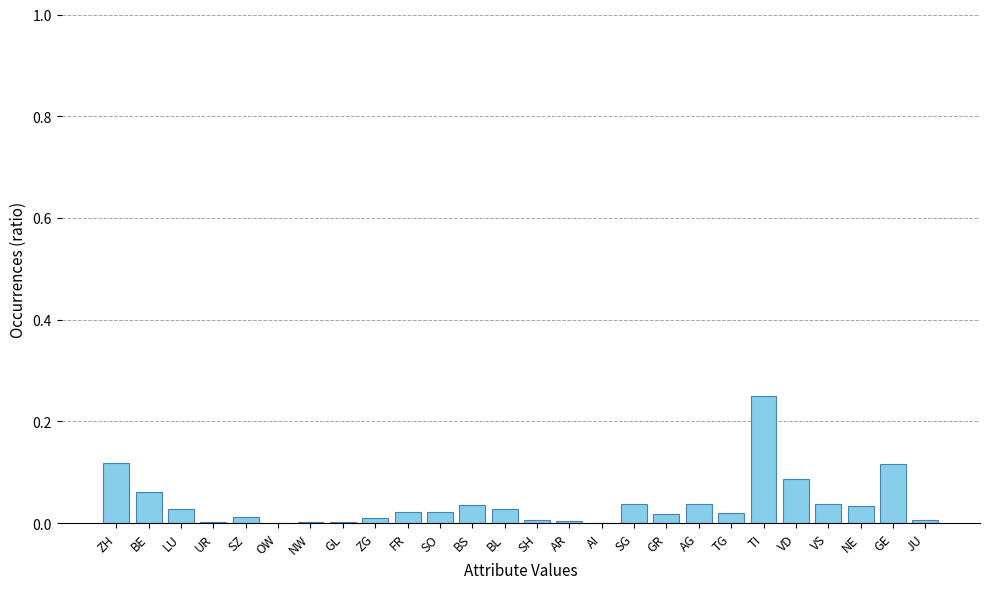

At which category does the chart reach its peak across all series?

TI